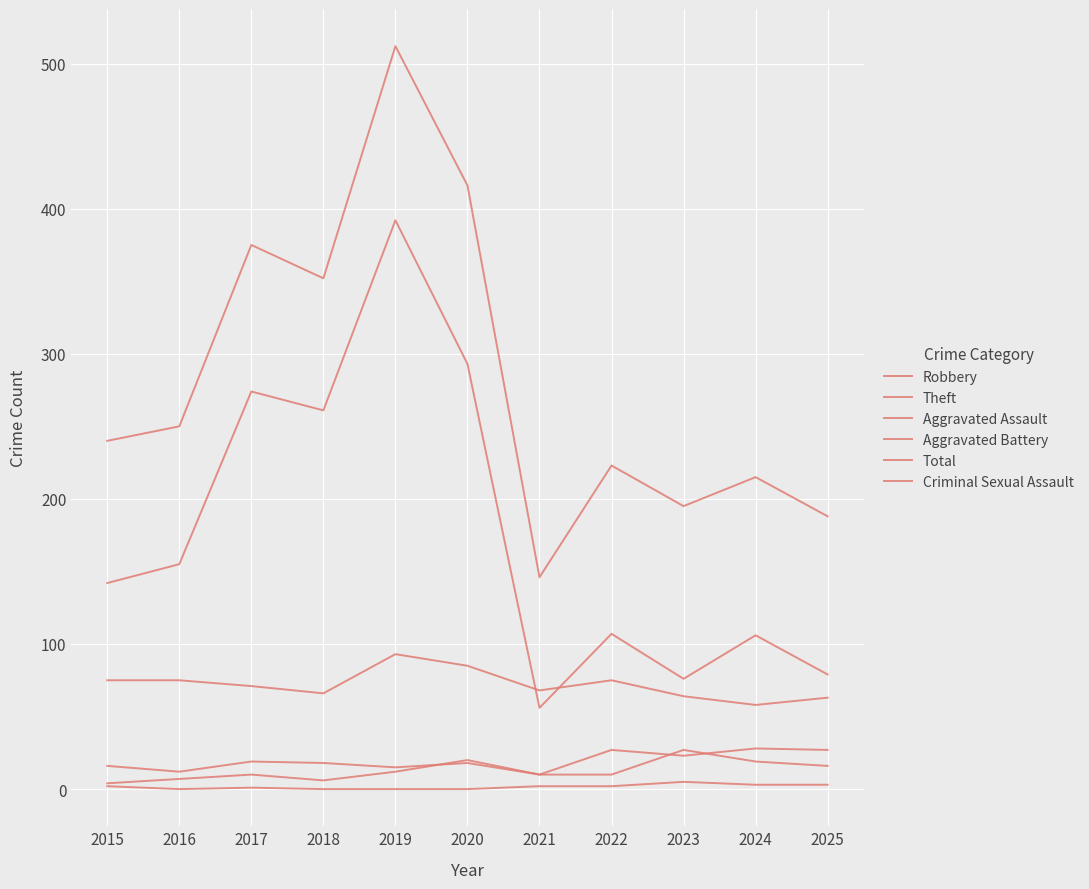

What is the spread (max minus min) of values at 2023?

190